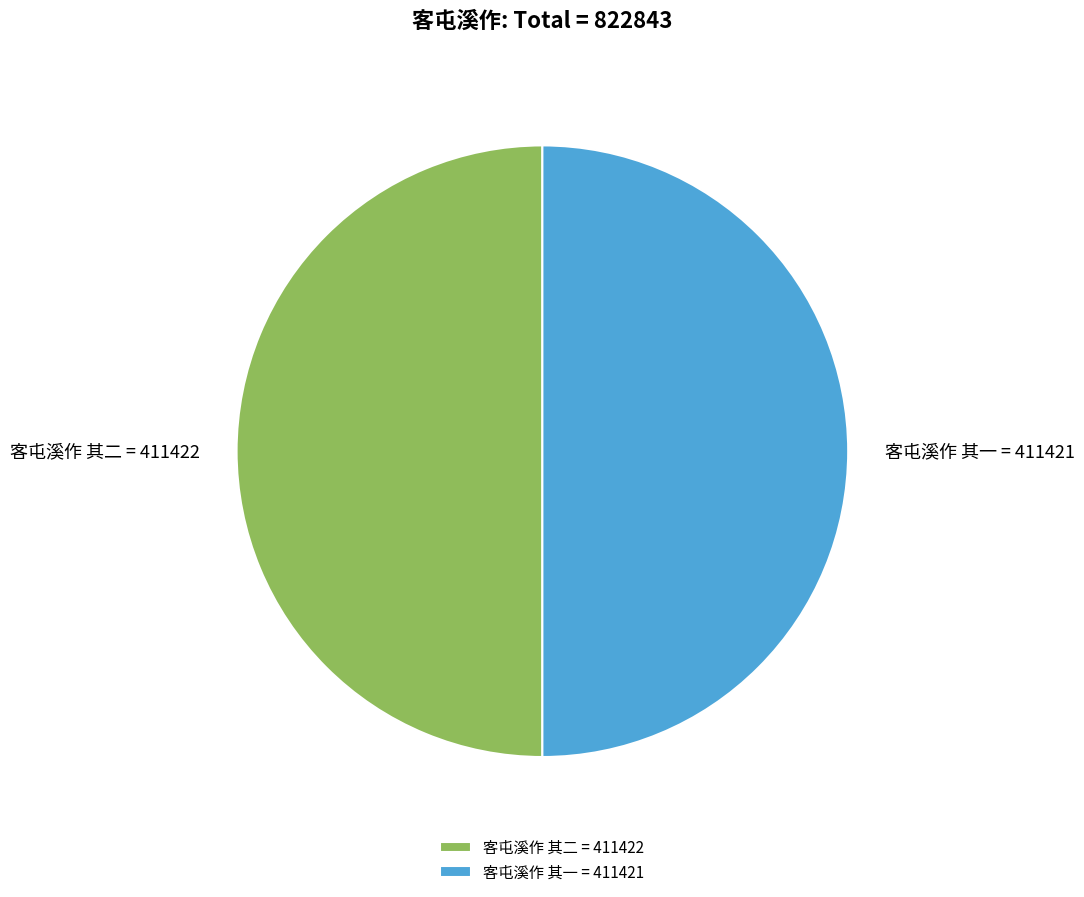

Is it true that 客屯溪作 其二 is 36% of the pie?

False